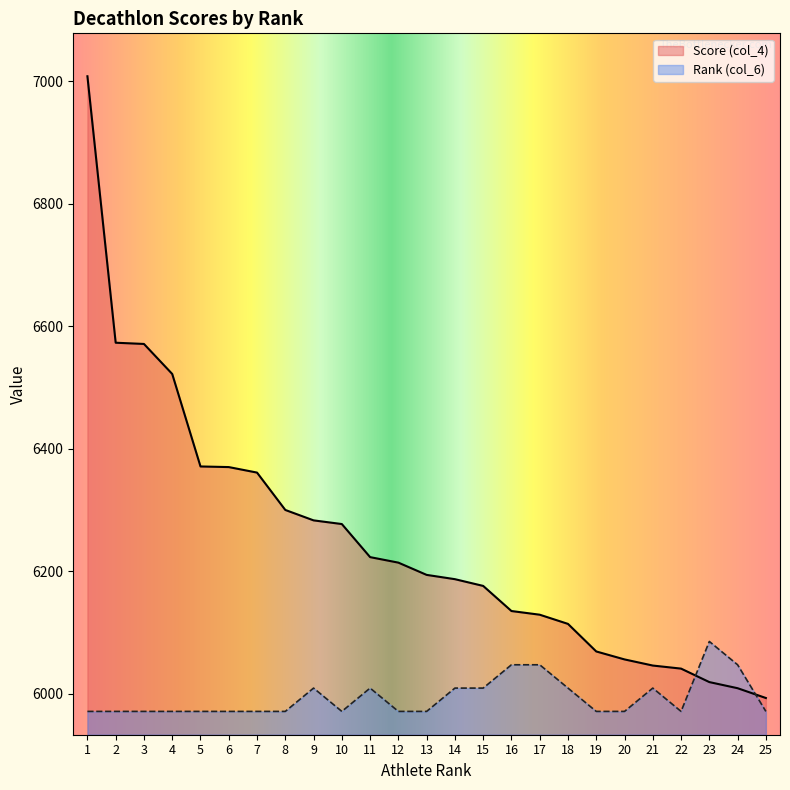

What is the greatest value displayed?

7008.0